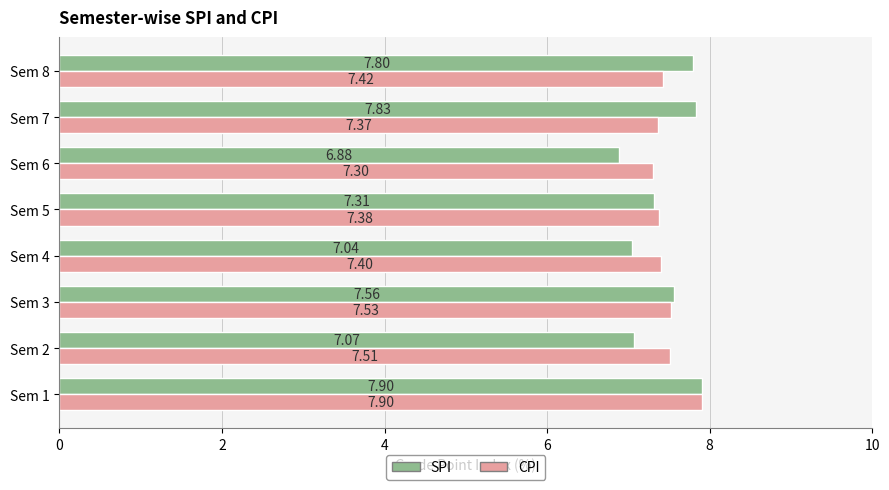

What is the maximum value shown in the chart?

7.9